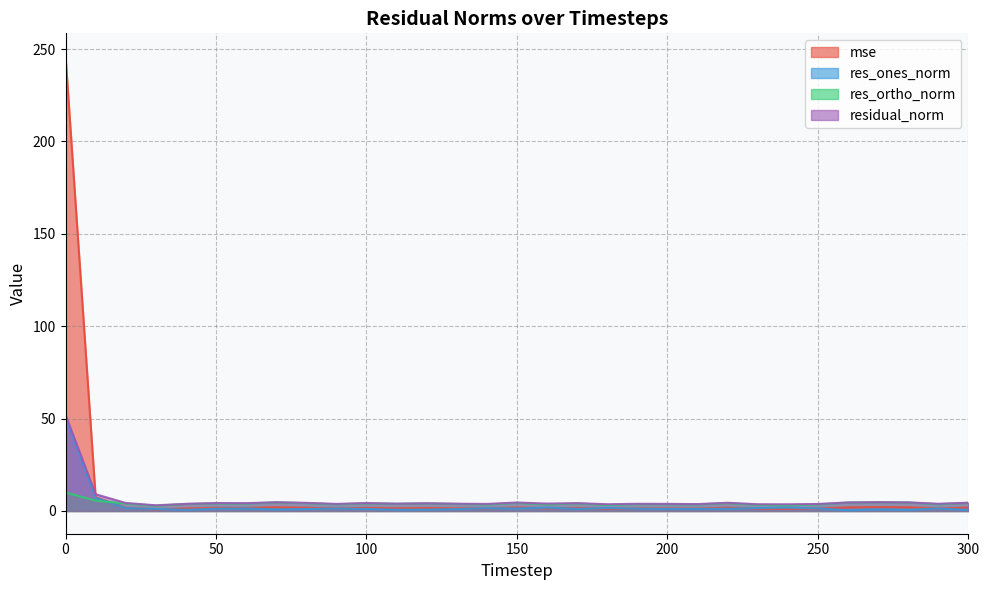

Read the mse value at 90.

1.3